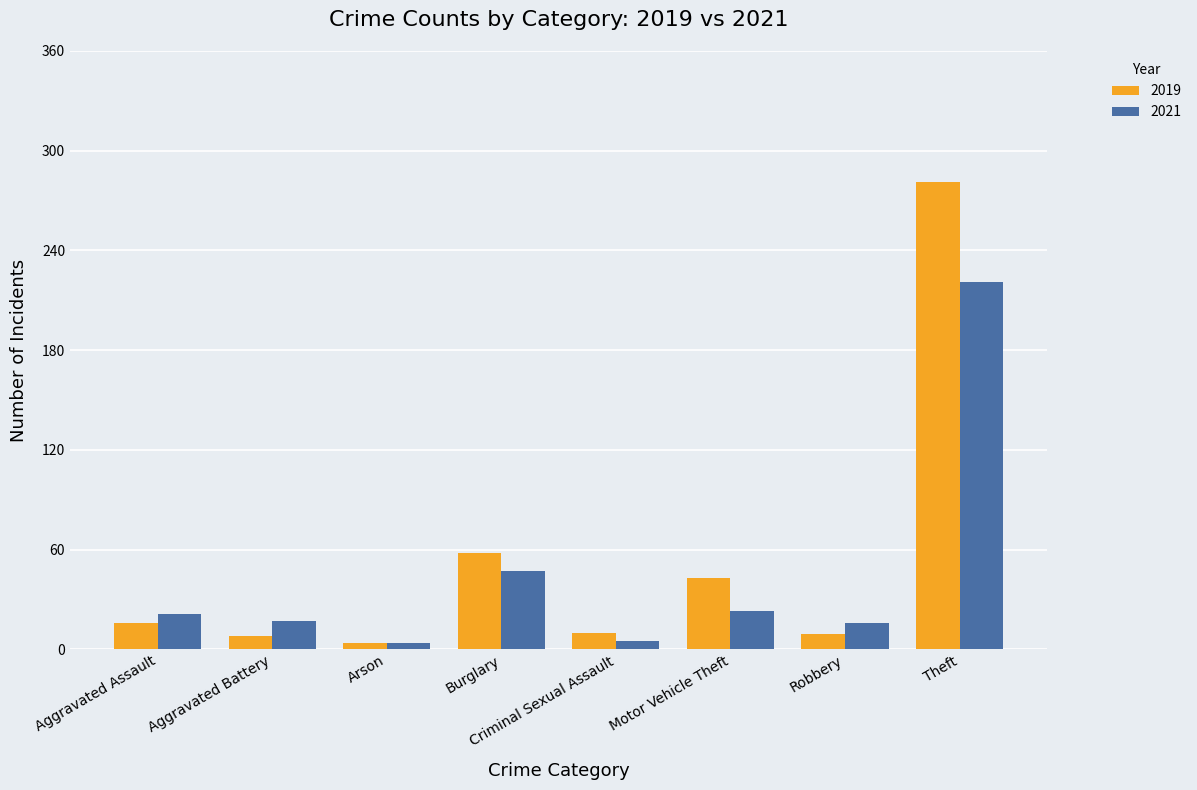

At which category is the sum across all series the highest?

Theft